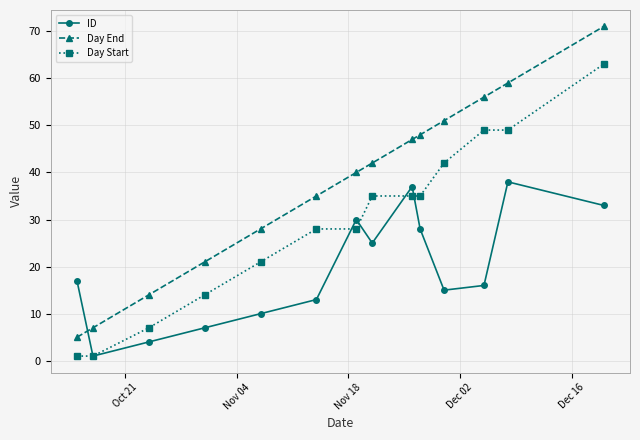

What is the average value of the Day Start series?

29